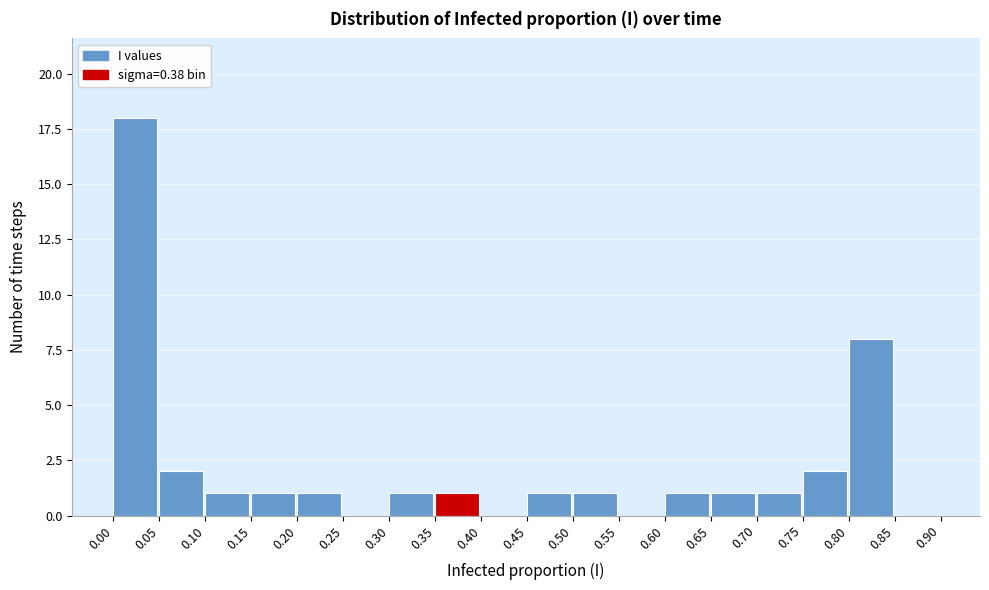

Which range on the x-axis has the tallest bar?

0.00 to 0.05